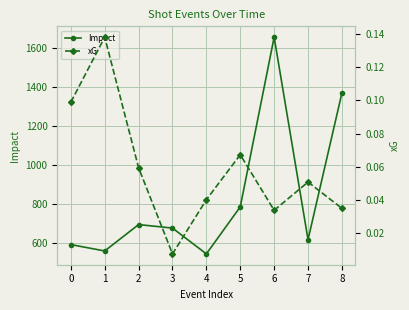

What is the value of the xG point at the 3rd from the left?

0.1